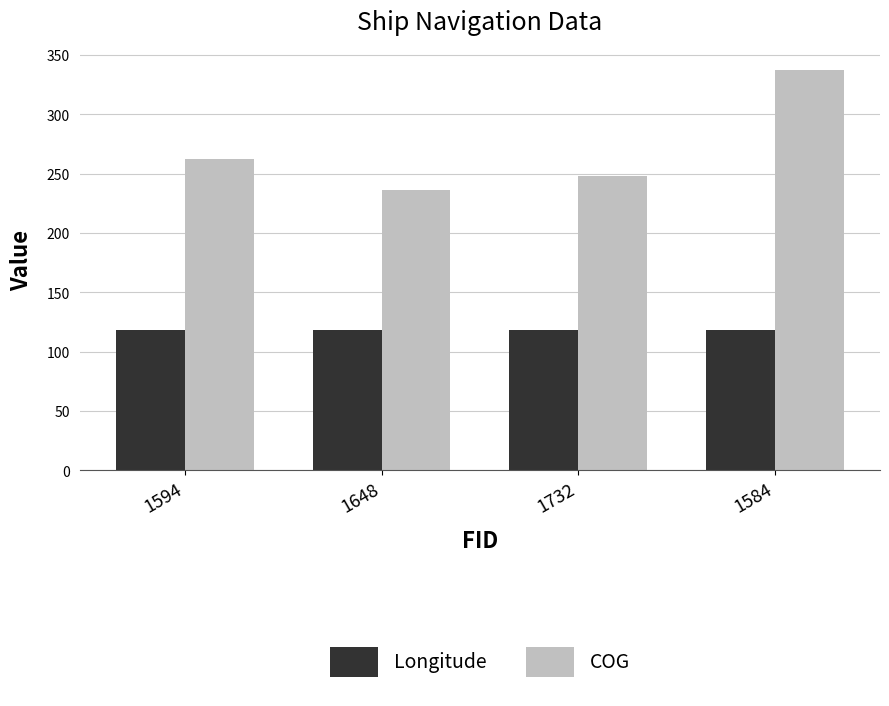

At which category is the sum across all series the highest?

1584